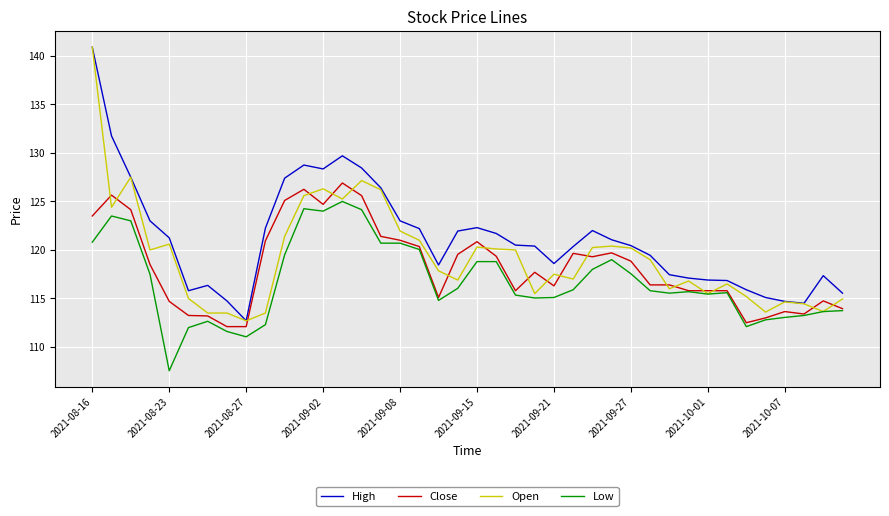

What is the minimum value shown in the chart?

107.6